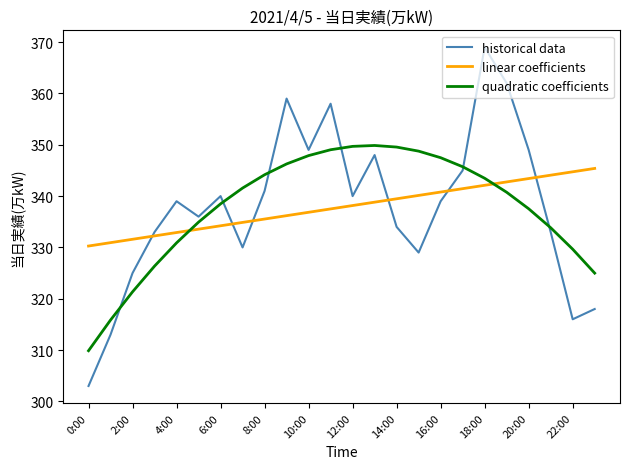

What is the lowest value of the linear coefficients series?

330.3